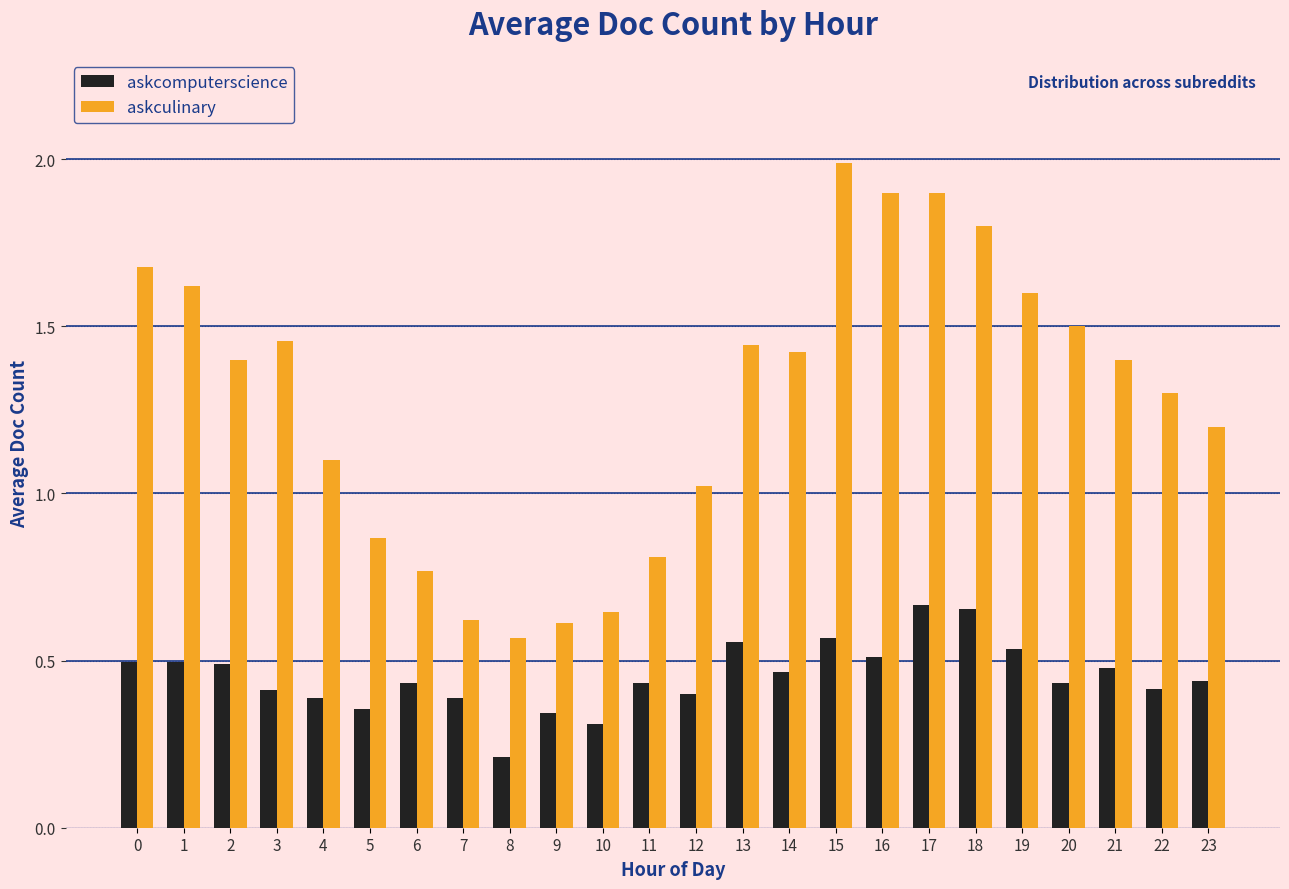

The askcomputerscience series shows 0.5 at 2. True or false?

True